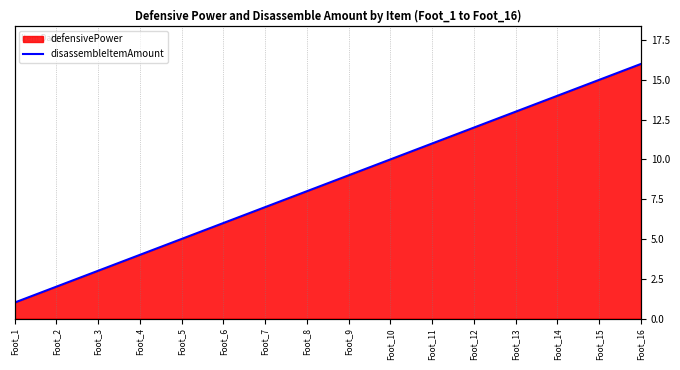

Does the chart have visible grid lines?

Yes